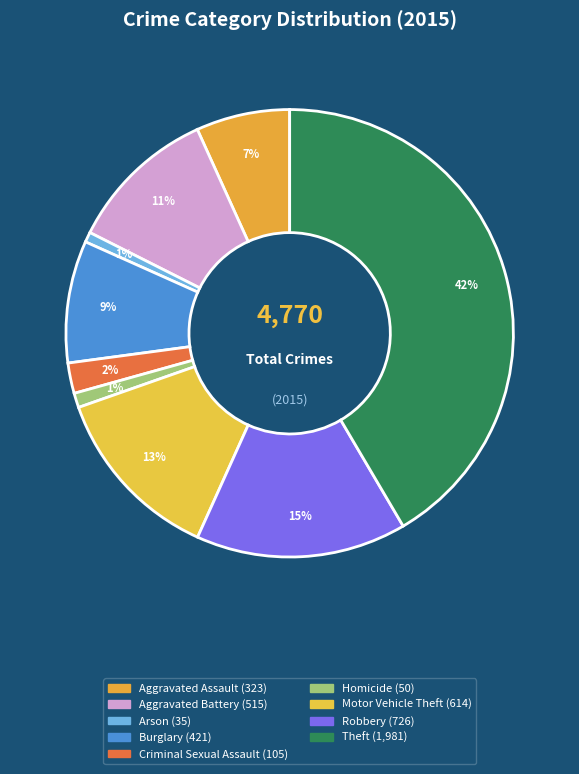

Rank the categories by value from highest to lowest.

Theft, Robbery, Motor Vehicle Theft, Aggravated Battery, Burglary, Aggravated Assault, Criminal Sexual Assault, Homicide, Arson